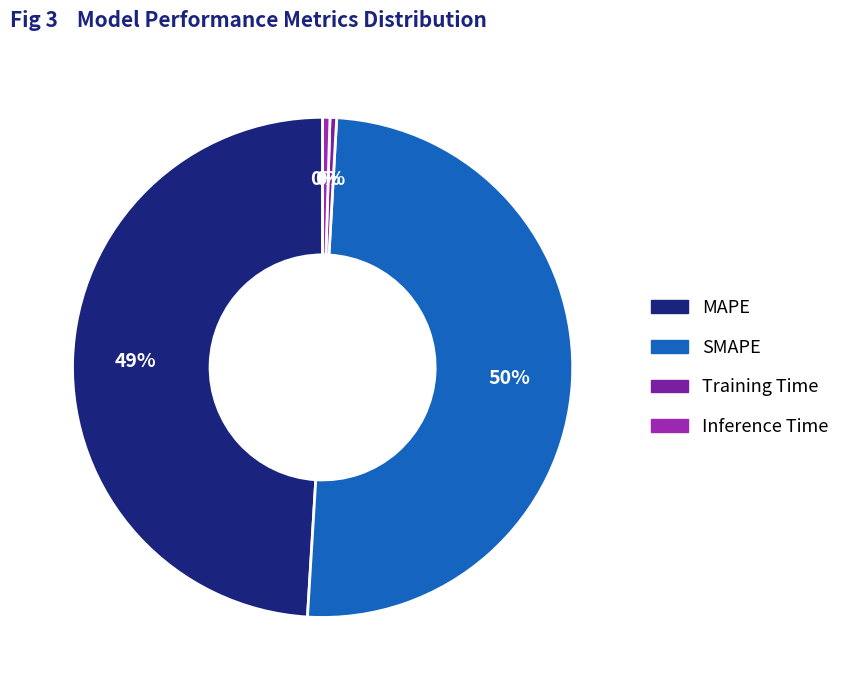

Rank the categories by value from highest to lowest.

SMAPE, MAPE, Inference Time, Training Time